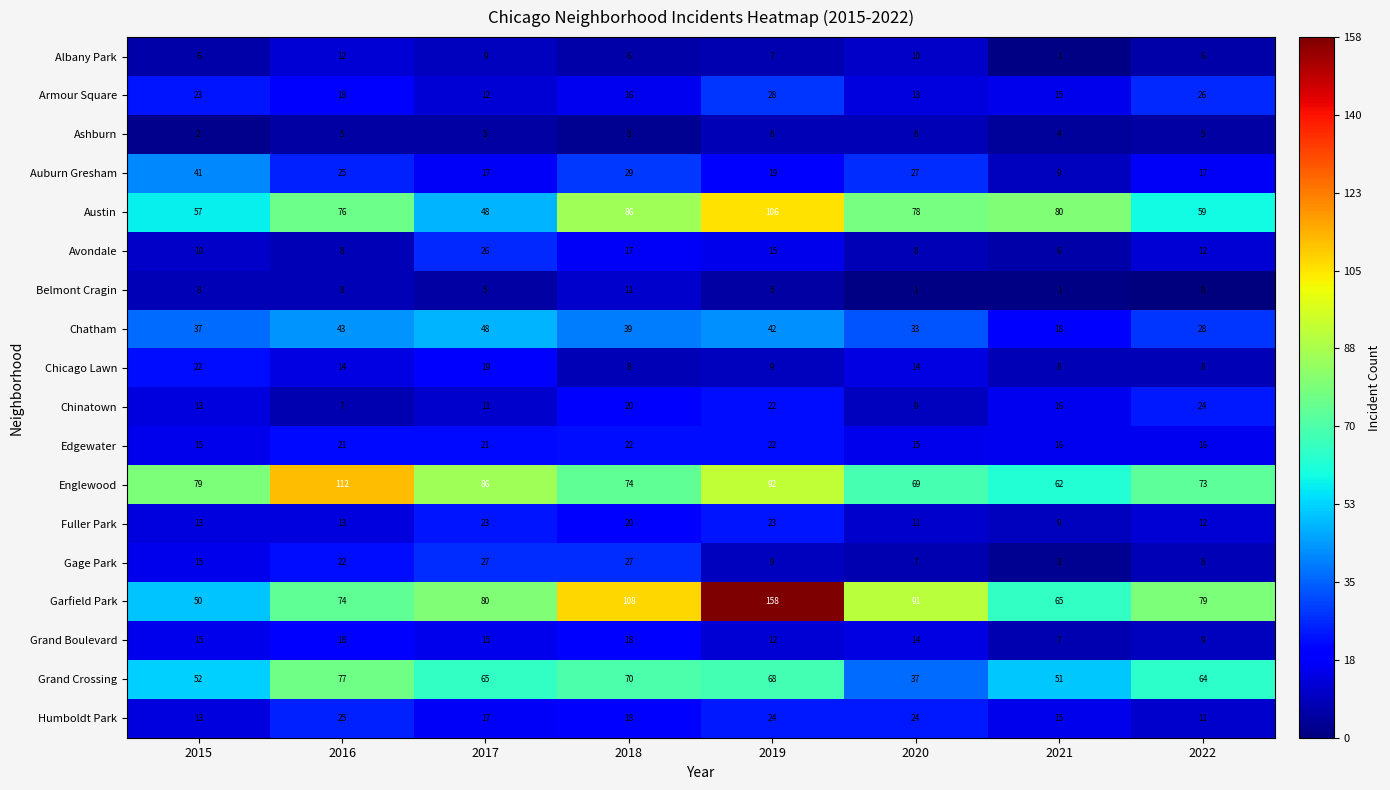

At which label is Chinatown closest to 15?

2021